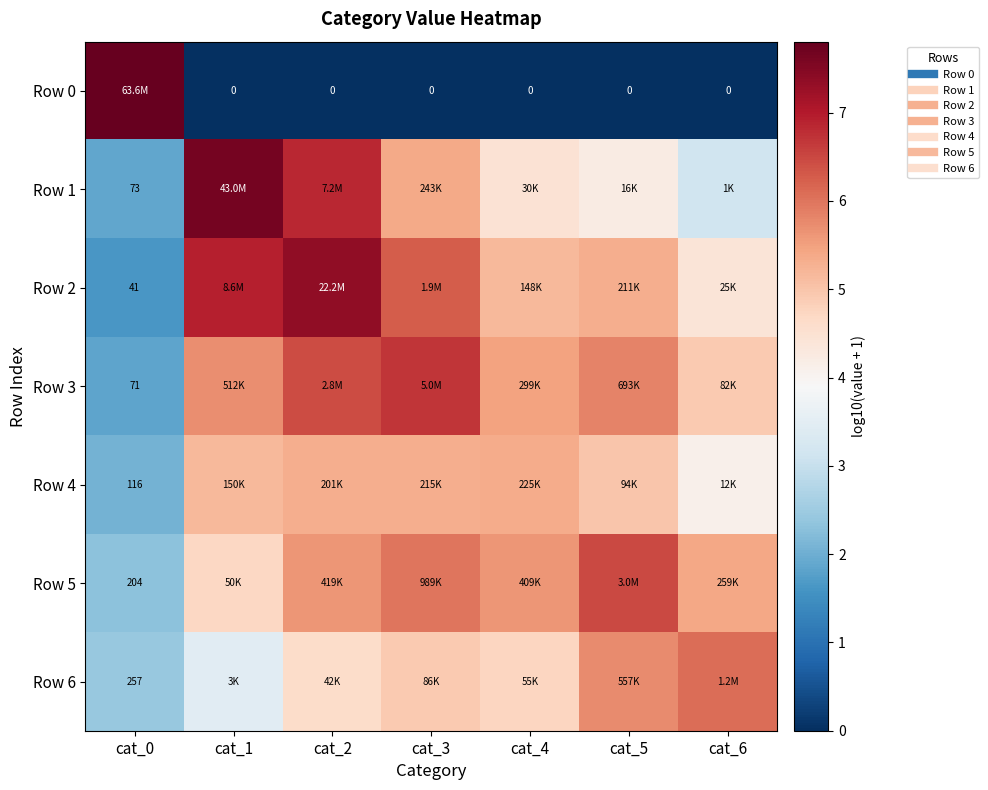

What is the difference between the highest and lowest values at cat_4?

5.6